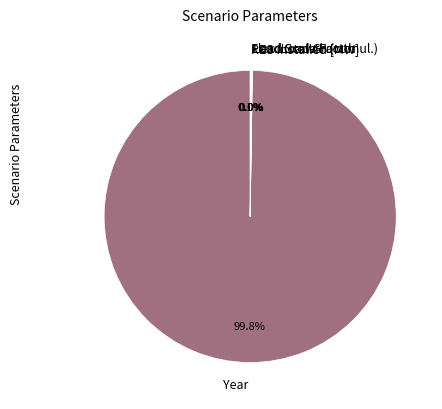

To the nearest percent, what is the difference between the largest and smallest slice percentages?

100%